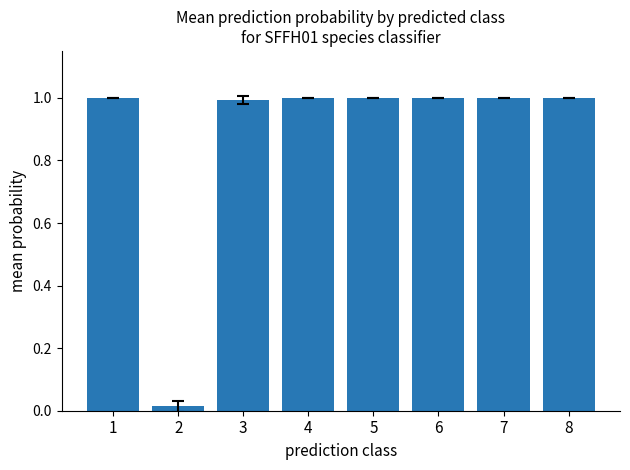

Is it true that the value at 7 is 1.5?

False